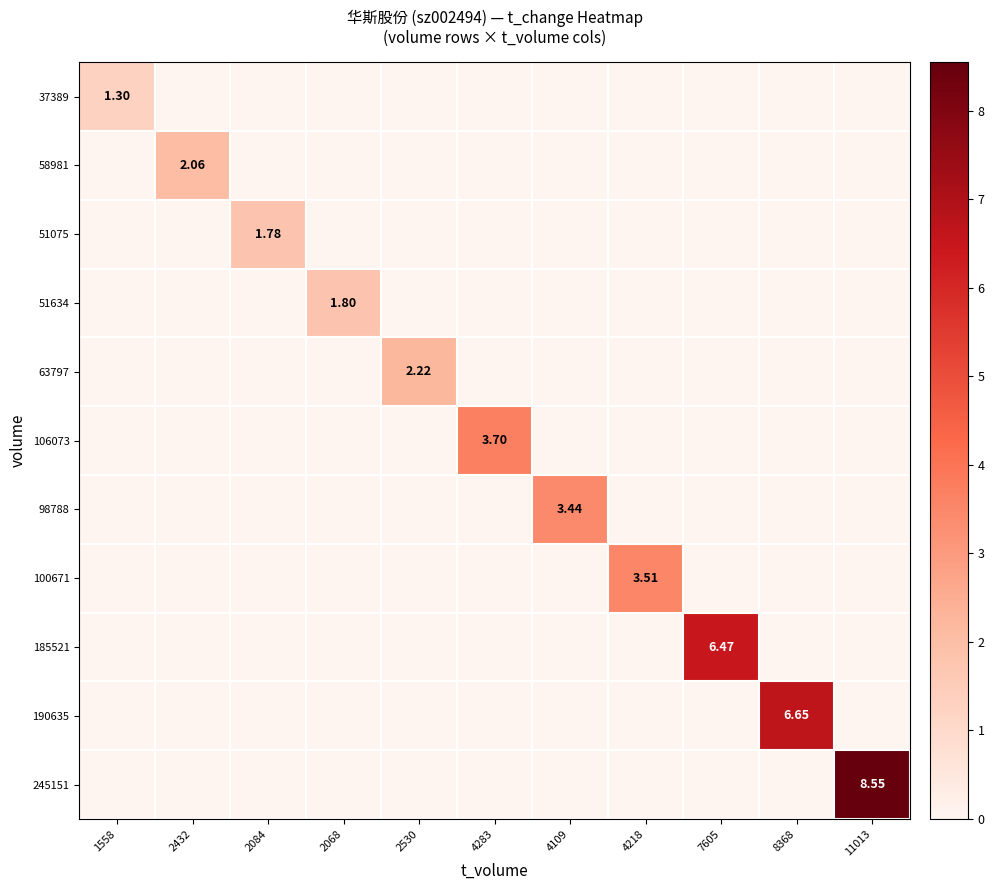

At 4218, list the series in order from smallest to largest.

37389, 58981, 51075, 51634, 63797, 106073, 98788, 185521, 190635, 245151, 100671